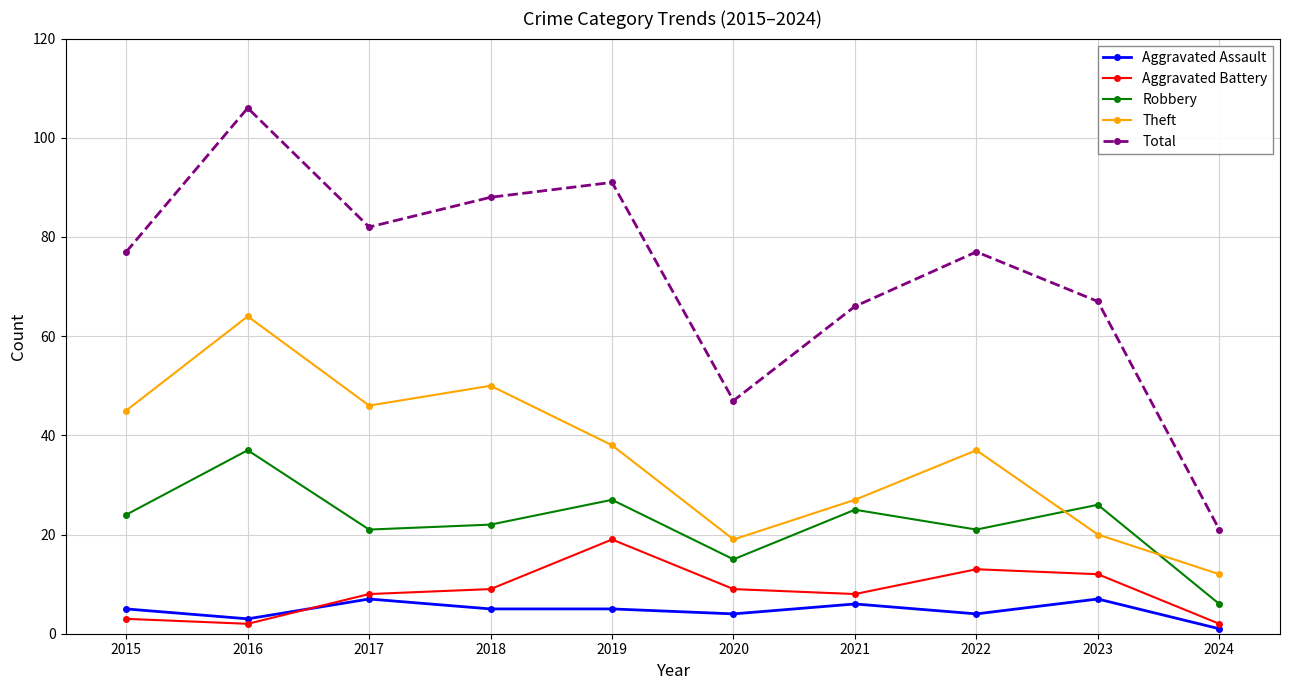

What are all the series names shown in the legend?

Aggravated Assault, Aggravated Battery, Robbery, Theft, Total